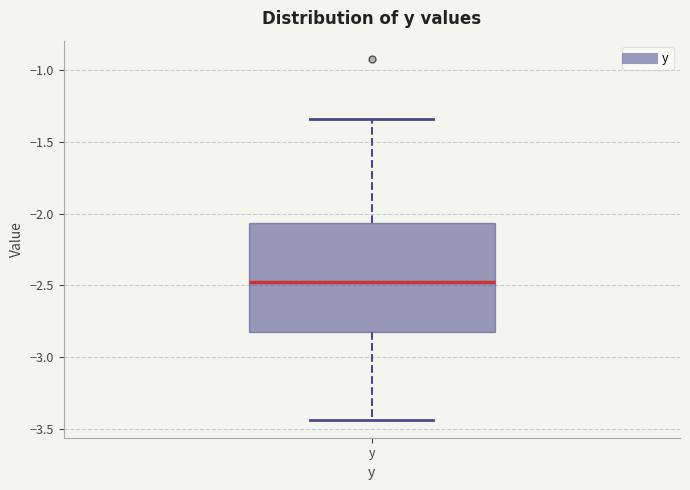

Read this box plot against the y-axis: the position of the median line, the range covered by the box, and the ends of both whiskers. The values are not printed on the chart, so give them approximately, as read against the axis.

median -2.50, box -2.80 to -2.05, whiskers -3.45 to -1.35